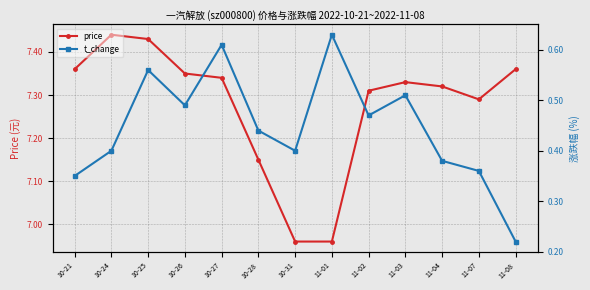

How many lines are shown in the chart?

2